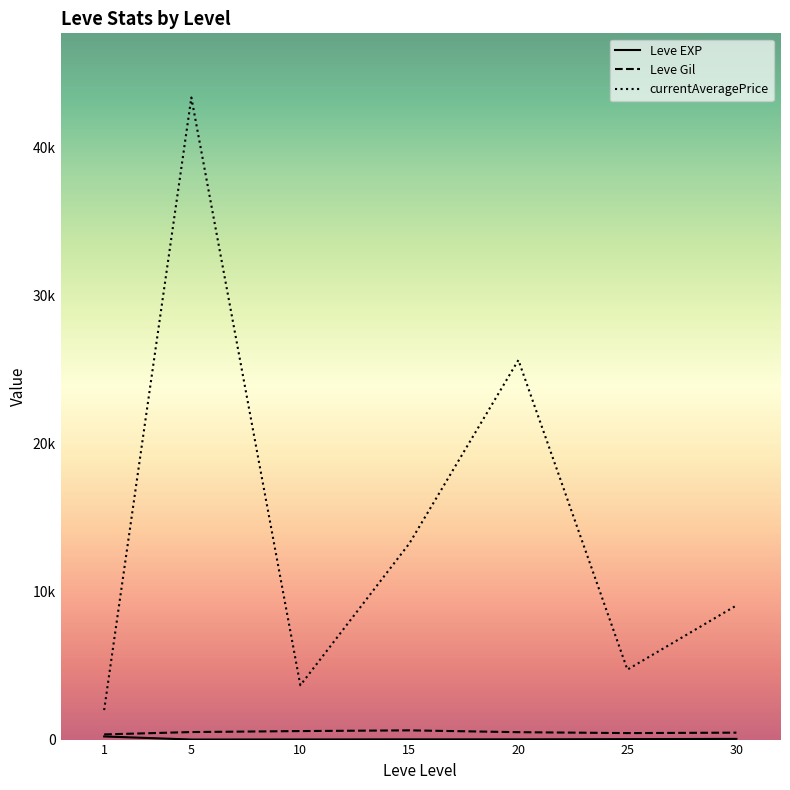

Reading left to right, extract all data points from this chart.

Leve EXP: 1=210.7	5=3.7	10=7.5	15=15.7	20=15.0	25=29.7	30=47.0
Leve Gil: 1=349.2	5=508.3	10=575.0	15=623.3	20=500.0	25=438.3	30=467.5
currentAveragePrice: 1=1990.9	5=43359.9	10=3669.7	15=13246.5	20=25630.1	25=4725.9	30=9057.5